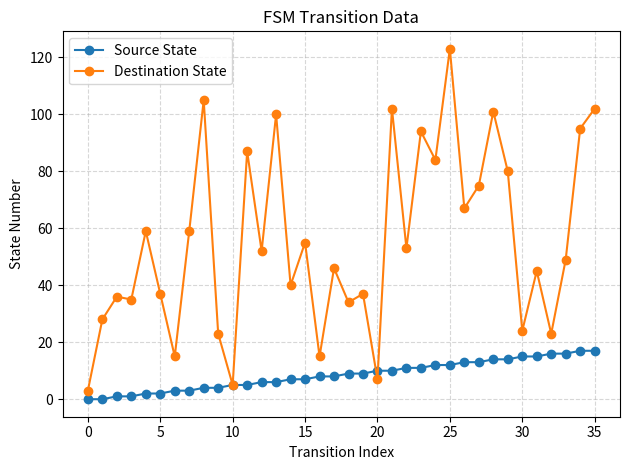

How many categories are shown in the chart?

36